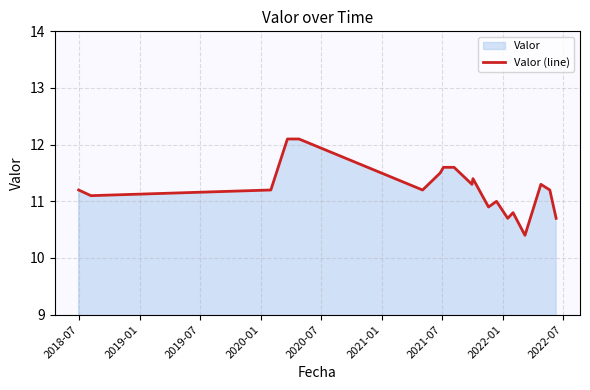

What is the difference between the maximum and minimum values?

1.7